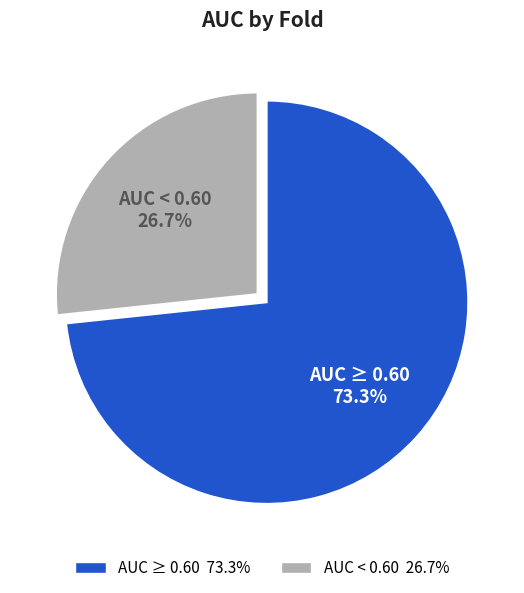

Is there any slice that represents more than half of the pie?

Yes